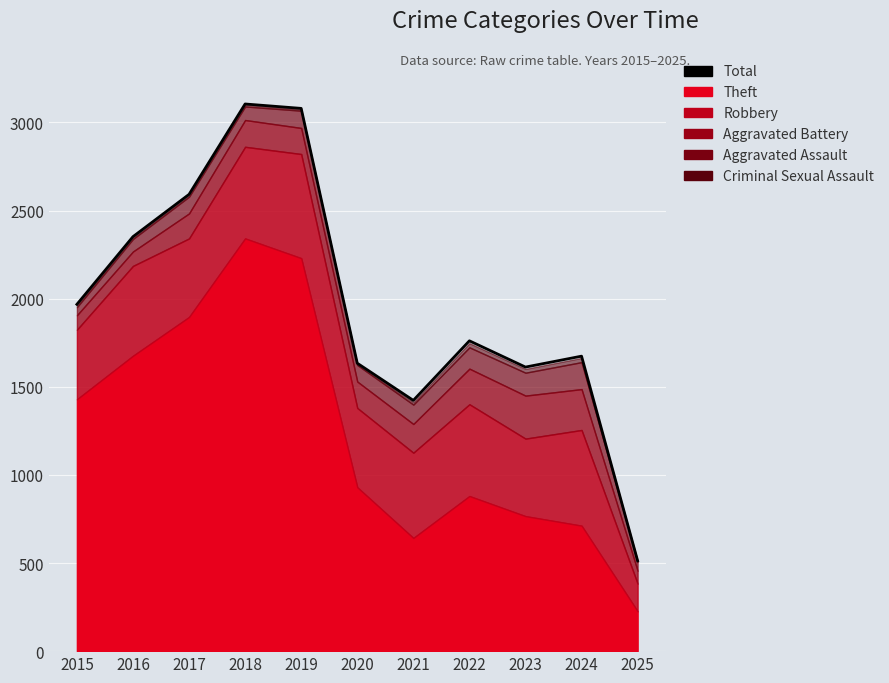

At which label is the value closest to 1809?

2022